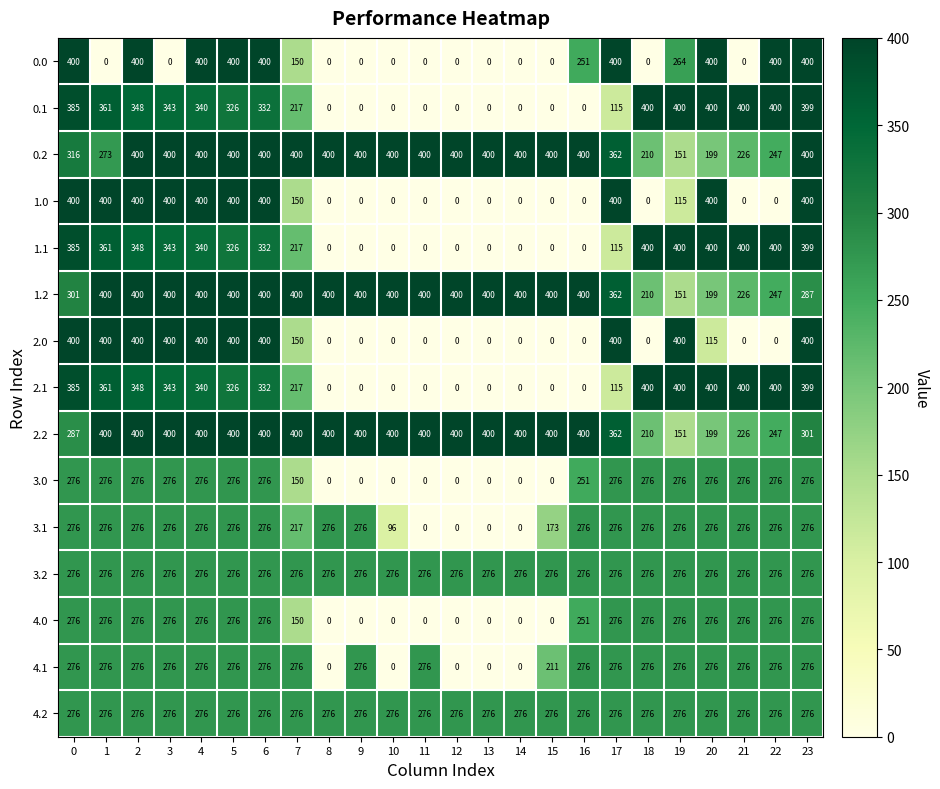

At how many categories does at least one series exceed 373?

24